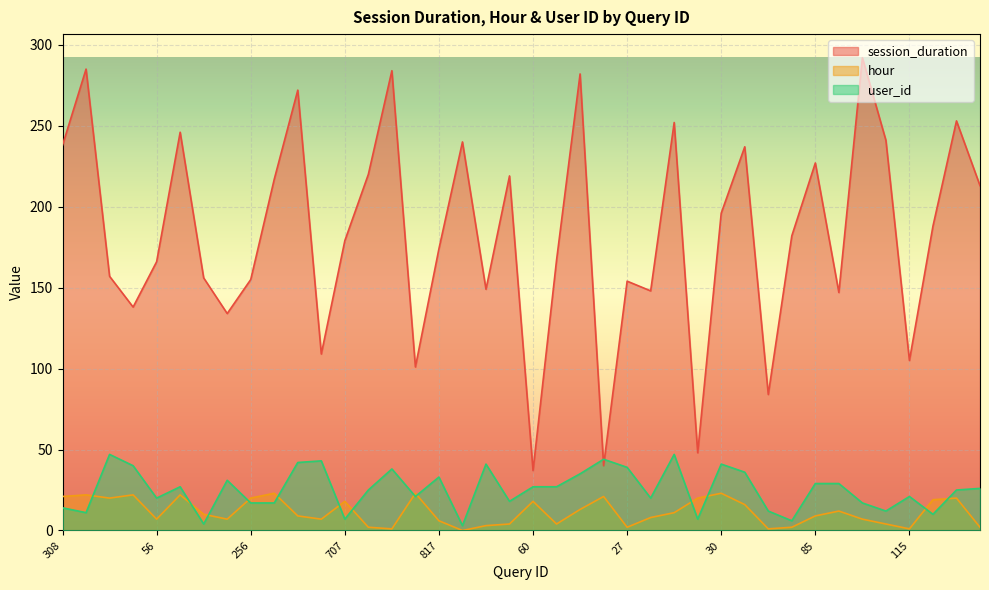

At which category does the chart reach its peak across all series?

400